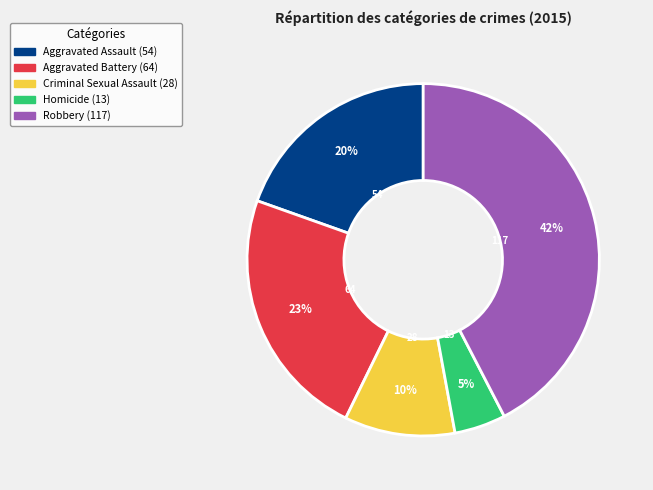

Is there any slice that represents more than half of the pie?

No